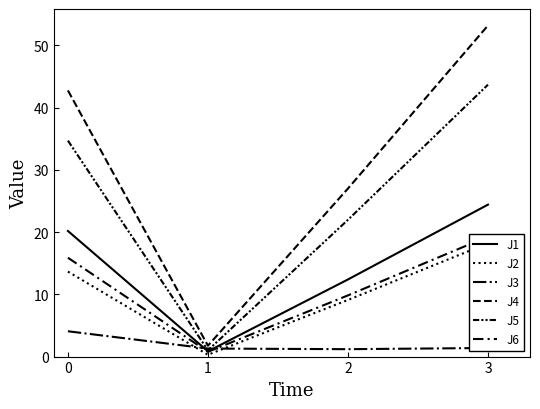

What are all the series names shown in the legend?

J1, J2, J3, J4, J5, J6